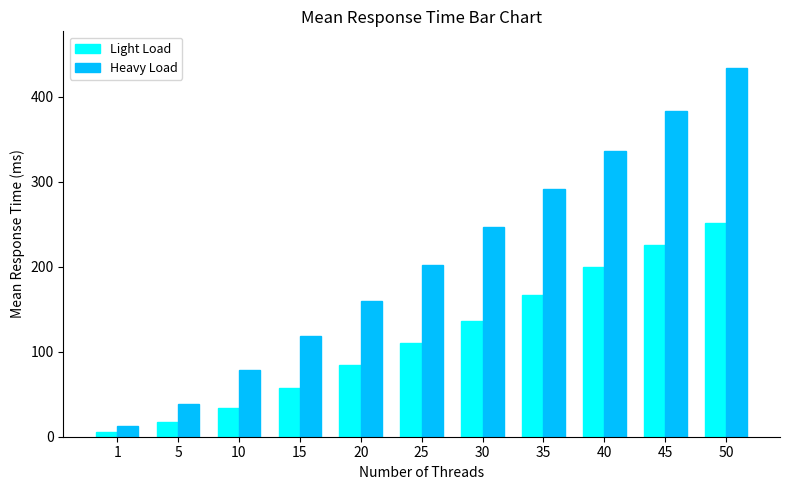

How many bars are there in each group?

2